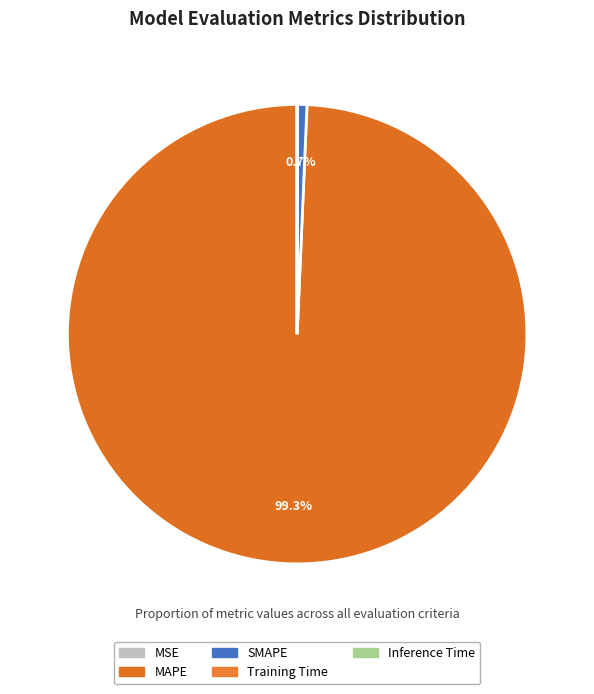

Which slice is the largest?

MAPE